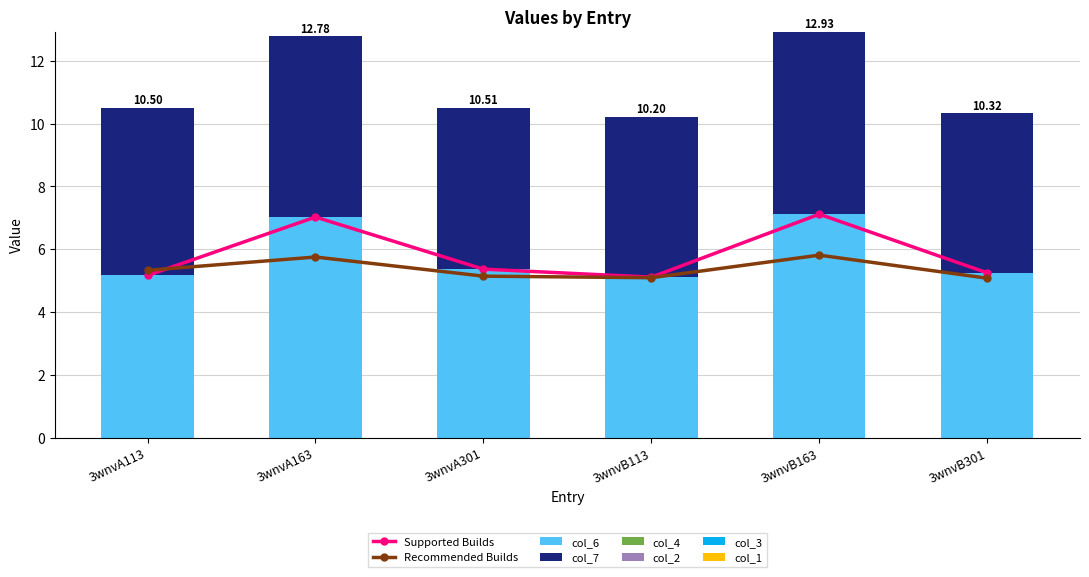

At which label does col_2 reach its peak?

3wnvA113